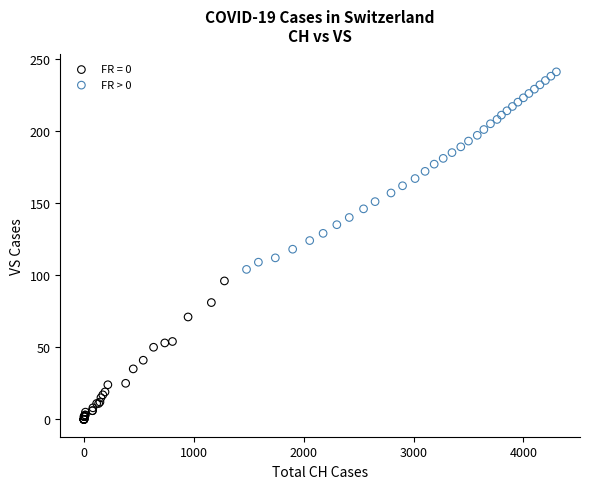

Which series has the largest Y range (max minus min)?

FR > 0